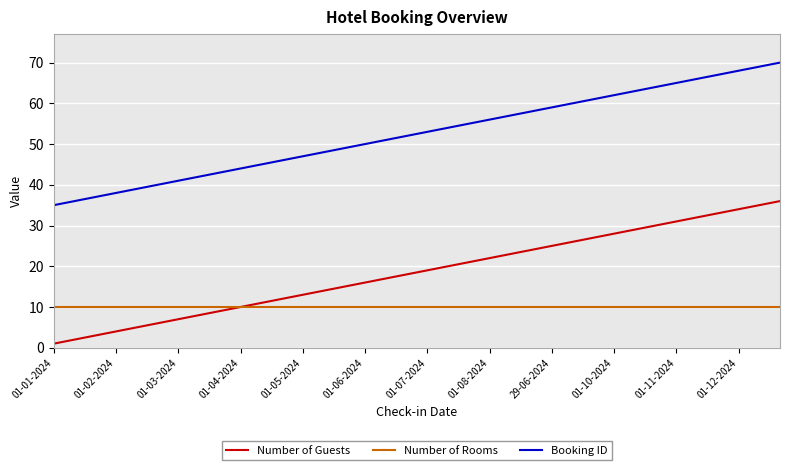

Reading right to left, transcribe all the data shown in this chart.

Number of Guests: 36	35	34	33	32	31	30	29	28	27	26	25	24	23	22	21	20	19	18	17	16	15	14	13	12	11	10	9	8	7	6	5	4	3	2	1
Number of Rooms: 10	10	10	10	10	10	10	10	10	10	10	10	10	10	10	10	10	10	10	10	10	10	10	10	10	10	10	10	10	10	10	10	10	10	10	10
Booking ID: 70	69	68	67	66	65	64	63	62	61	60	59	58	57	56	55	54	53	52	51	50	49	48	47	46	45	44	43	42	41	40	39	38	37	36	35